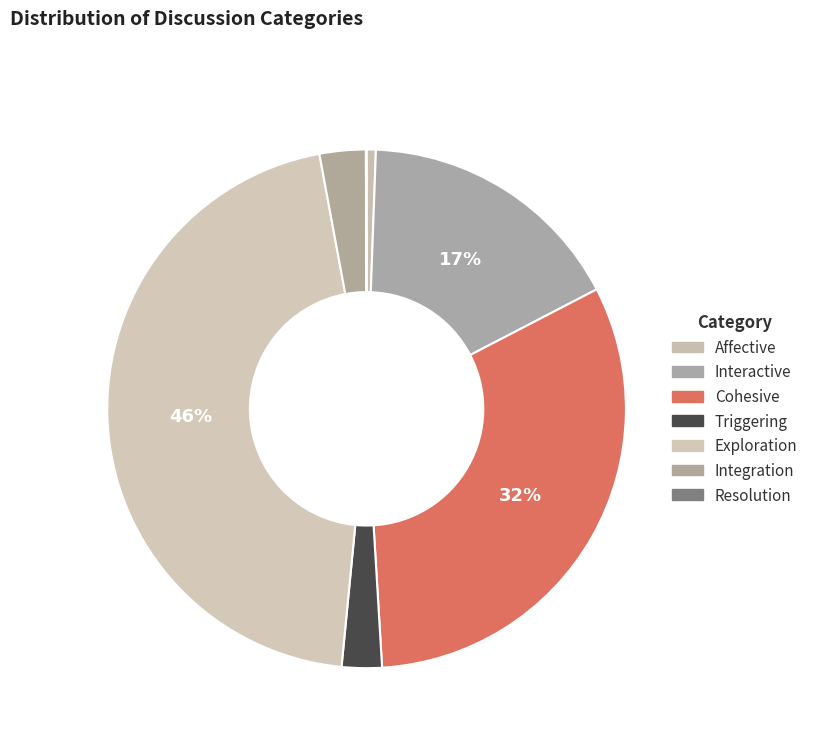

How many segments does this pie chart have?

7